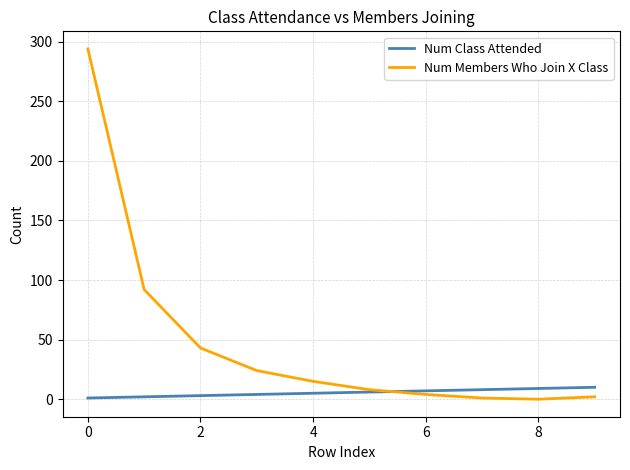

List the series in order of their overall mean, lowest first.

Num Class Attended, Num Members Who Join X Class